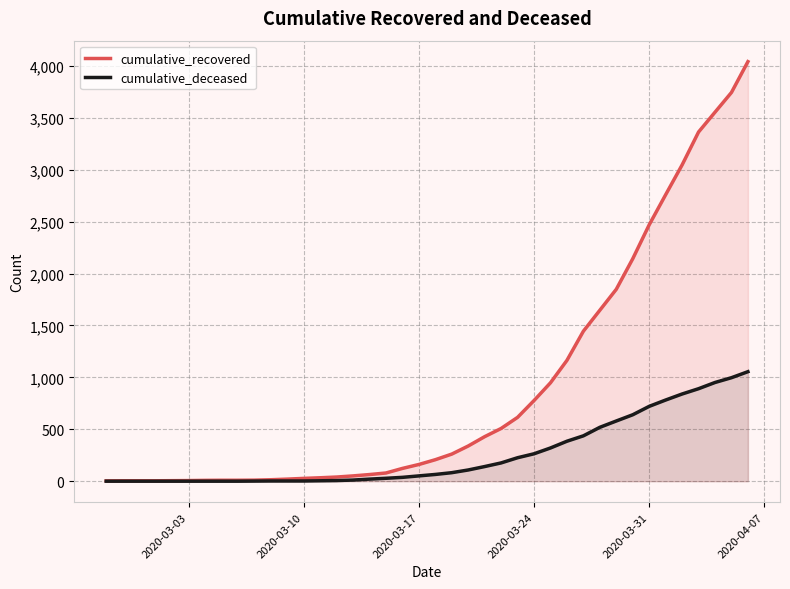

Which series has the largest total across all categories?

cumulative_recovered